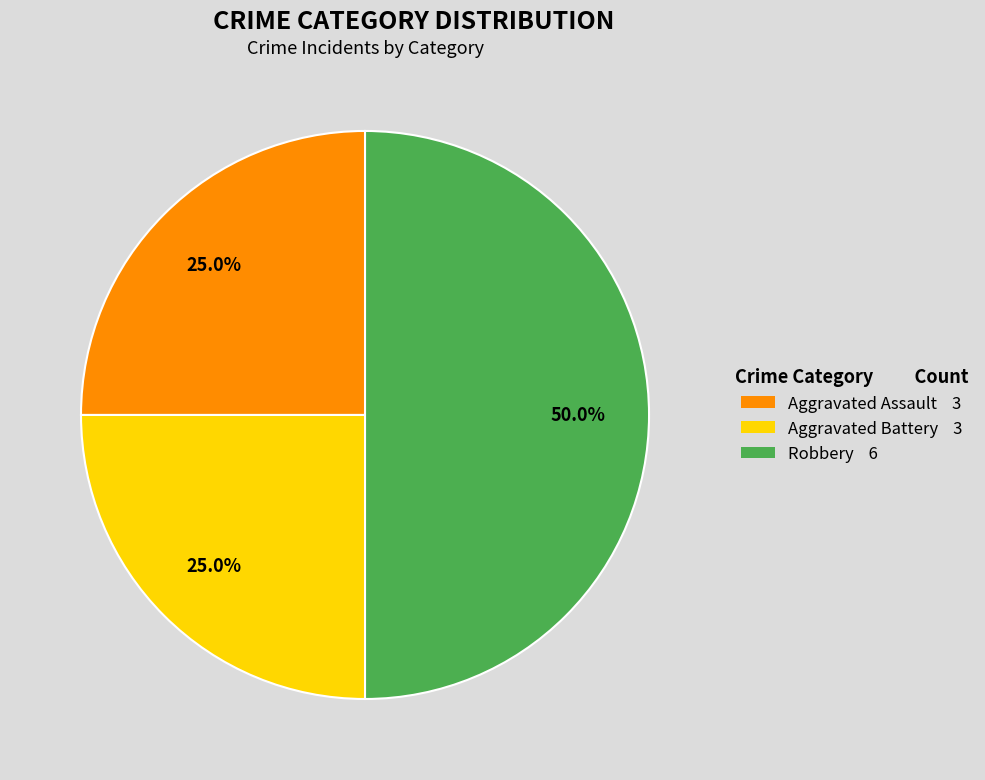

How many slices are in this pie chart?

3